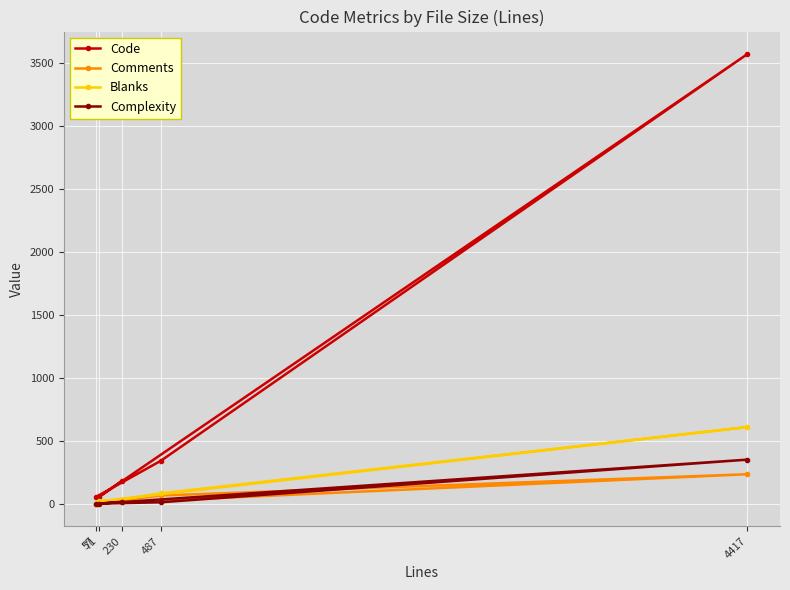

Which series has the widest spread of values?

Code